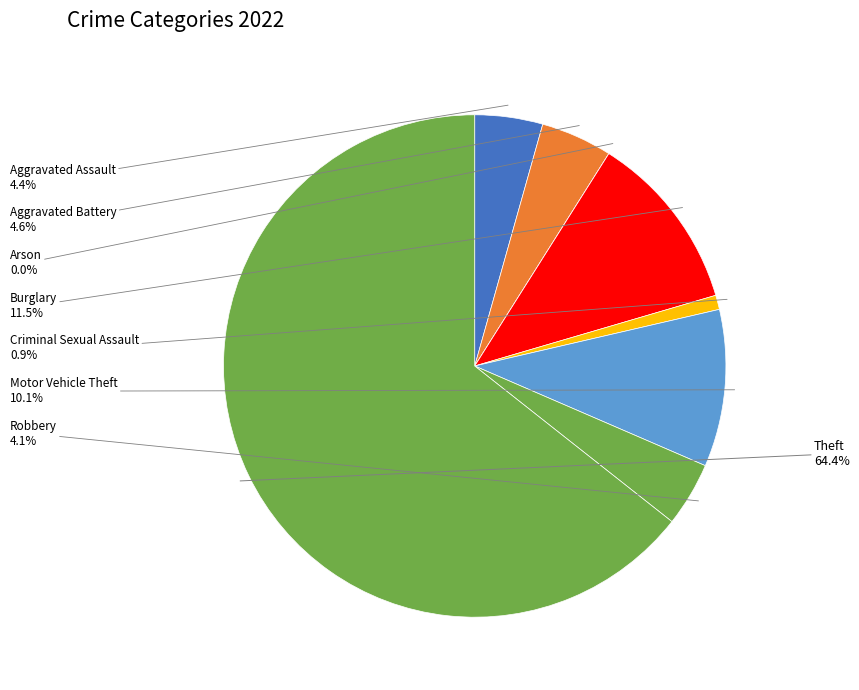

Is Robbery the majority of the pie?

No